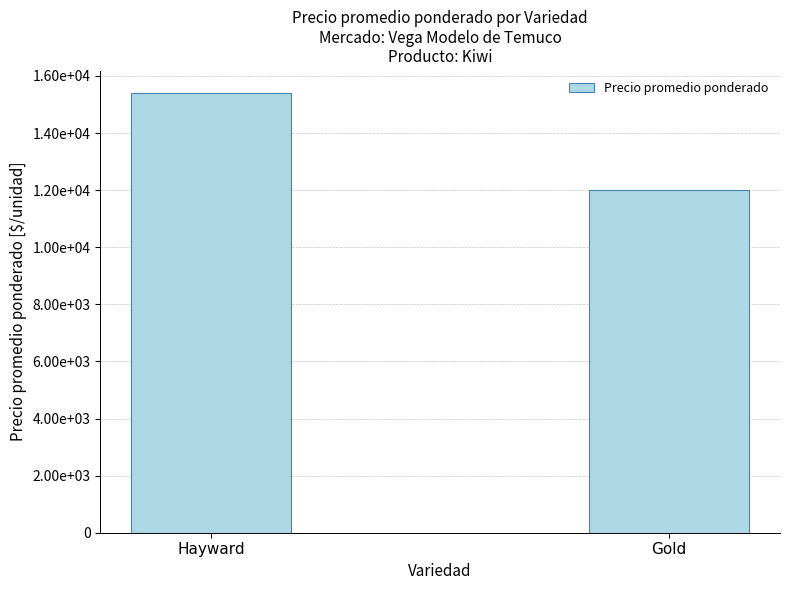

List the labels in order of value, largest first.

Hayward, Gold